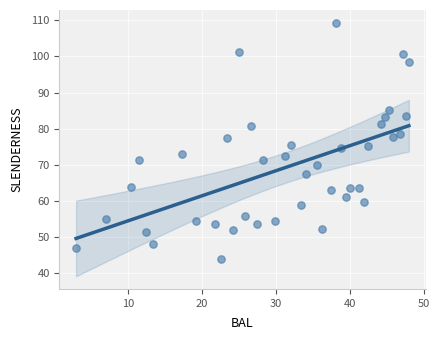

What is the range of X values (max minus min)?

45.1